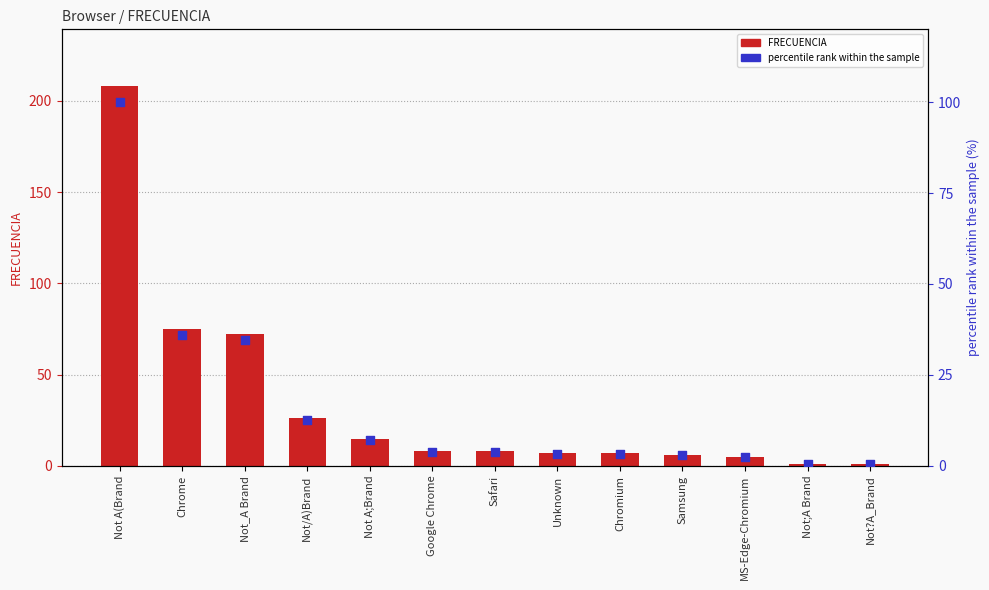

At how many categories does at least one series exceed 26?

3